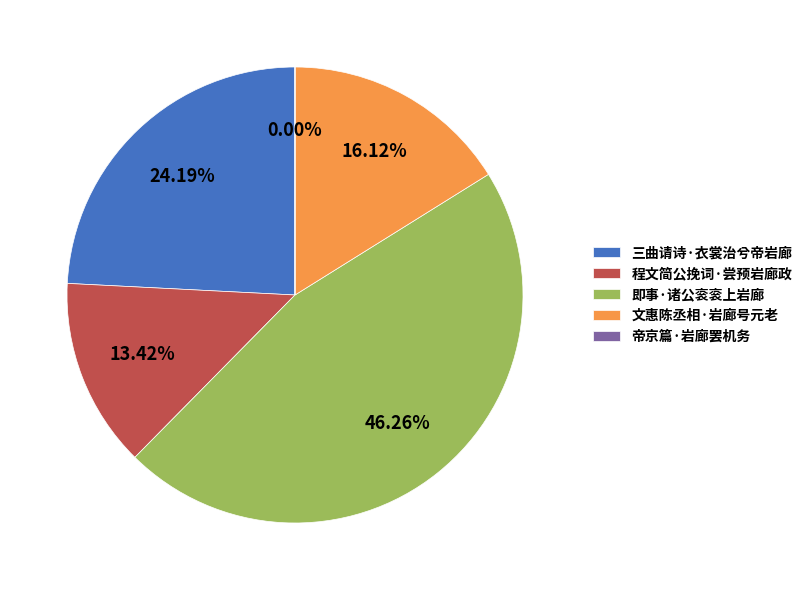

To the nearest percent, what portion does 文惠陈丞相·岩廊号元老 represent?

16%